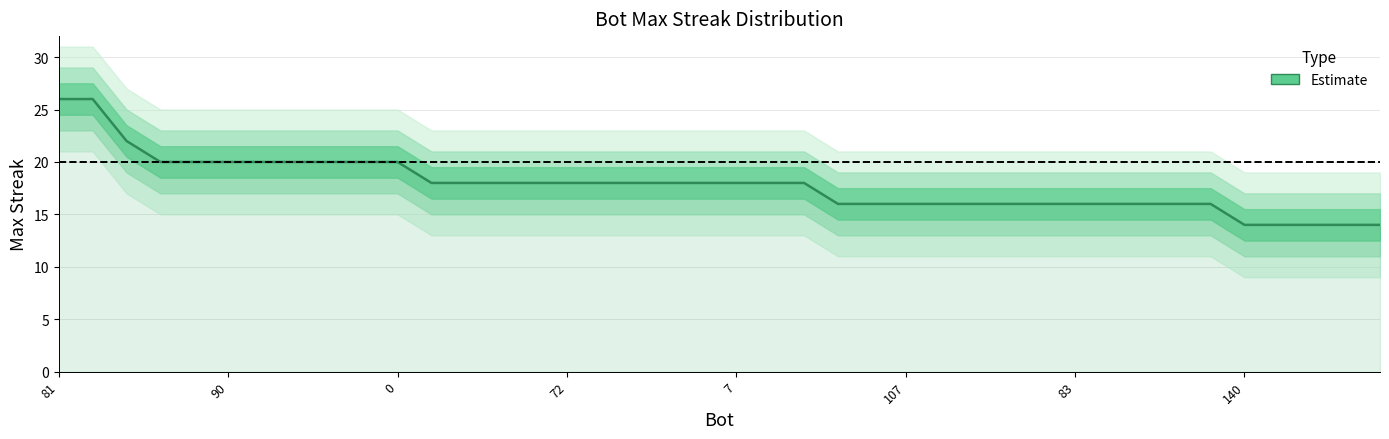

Does the chart have visible grid lines?

Yes